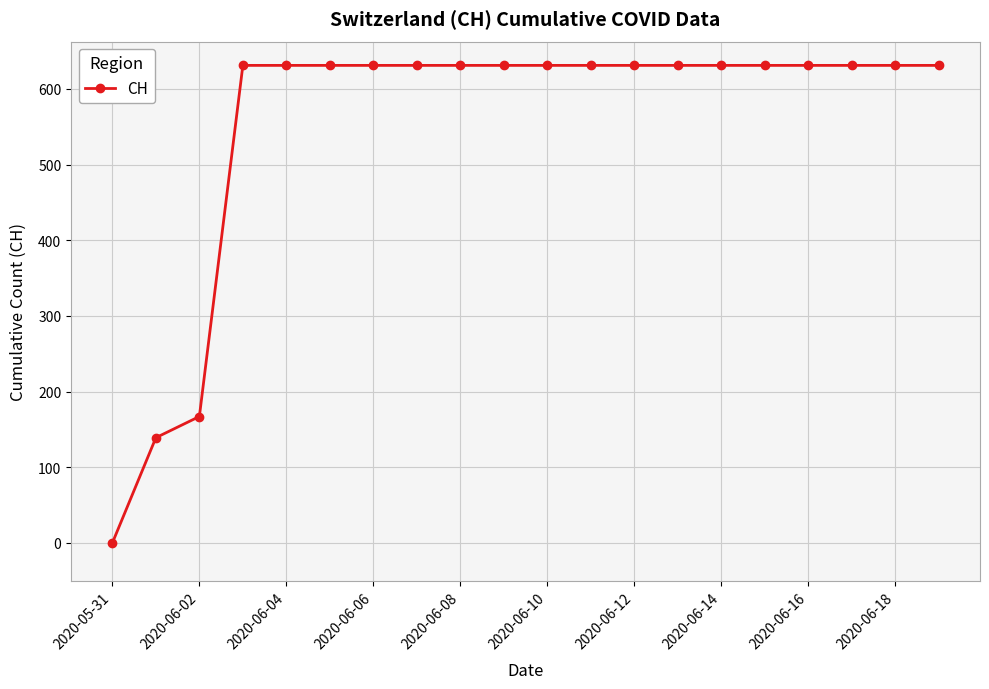

What is the difference between the second highest and minimum values?

631